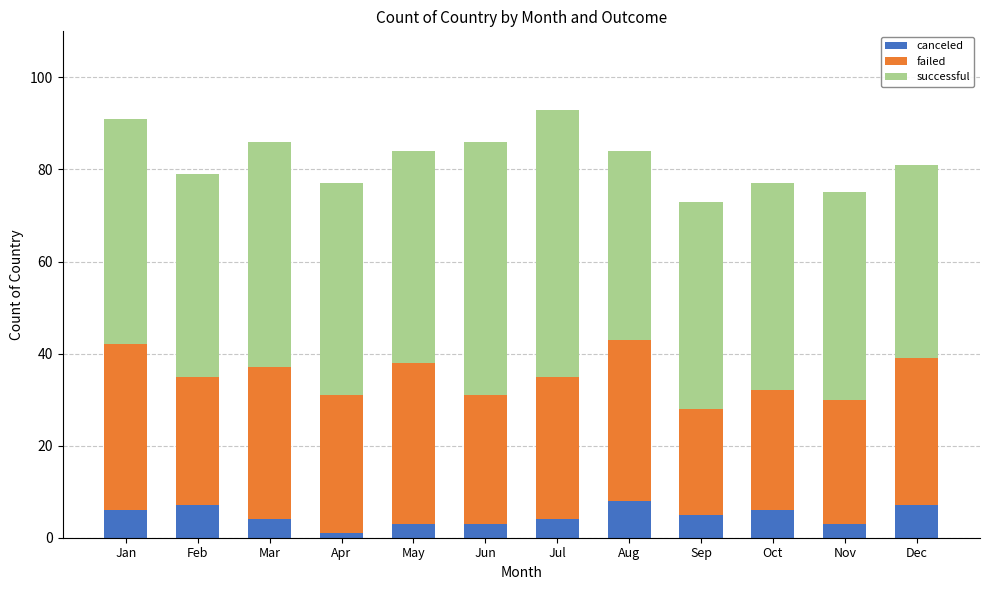

True or false: canceled has a value of 3 at Jun.

True